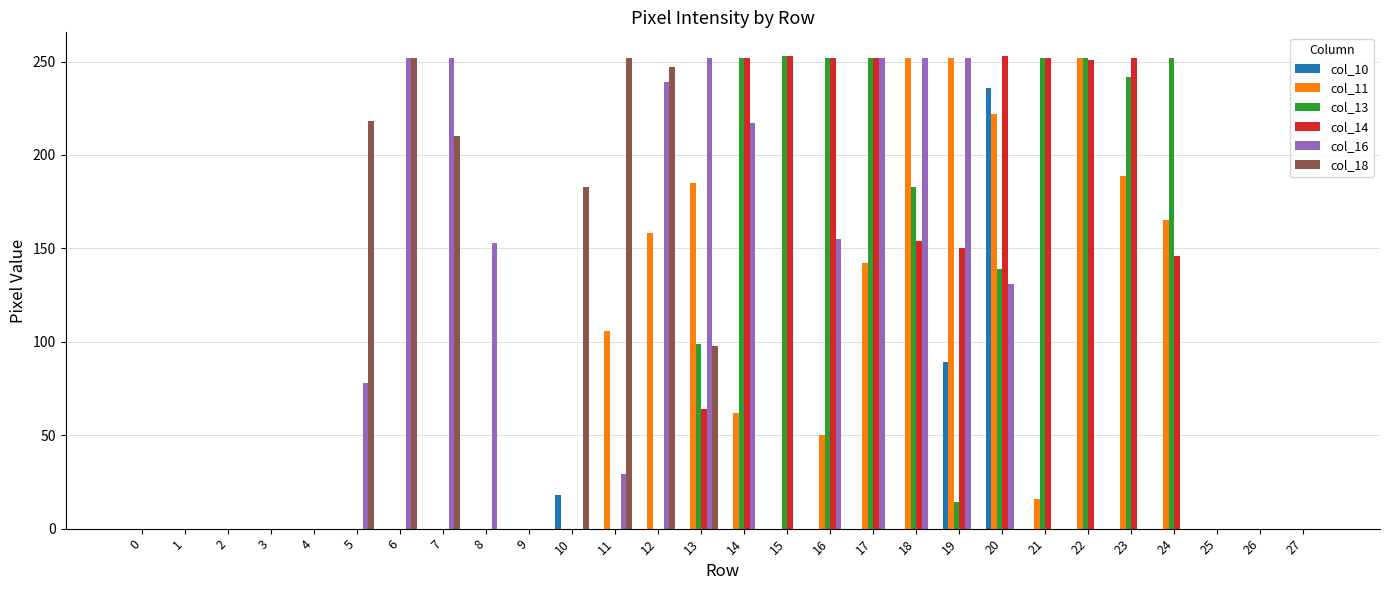

How many series are shown in this chart?

6